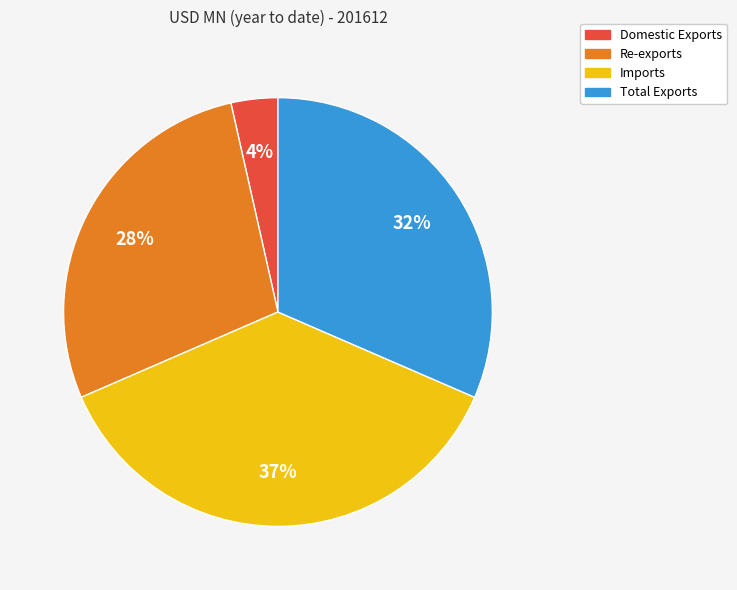

To the nearest percent, what portion does Domestic Exports represent?

4%